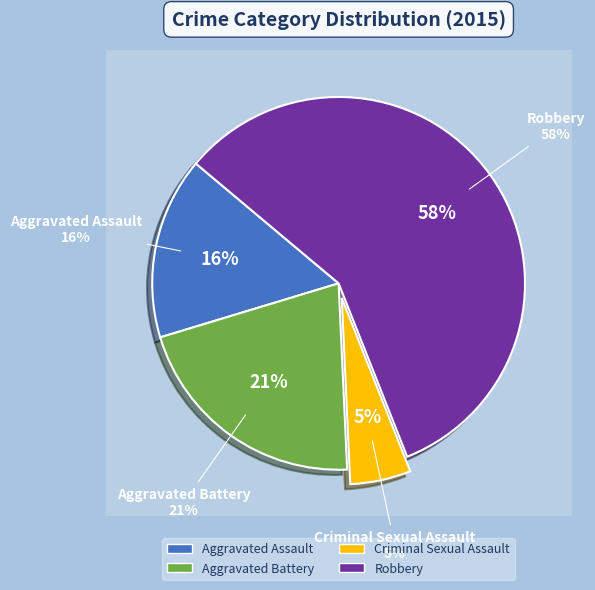

Does Robbery represent more than half of the total?

Yes